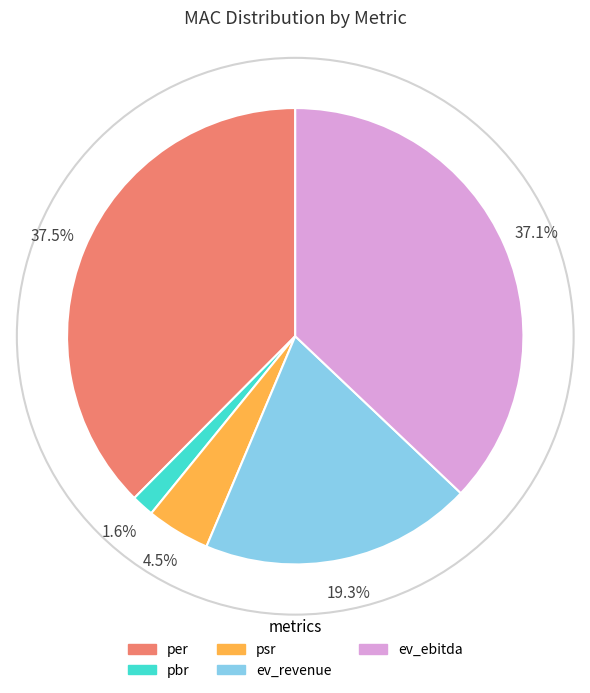

Which has a higher value, psr or per?

per